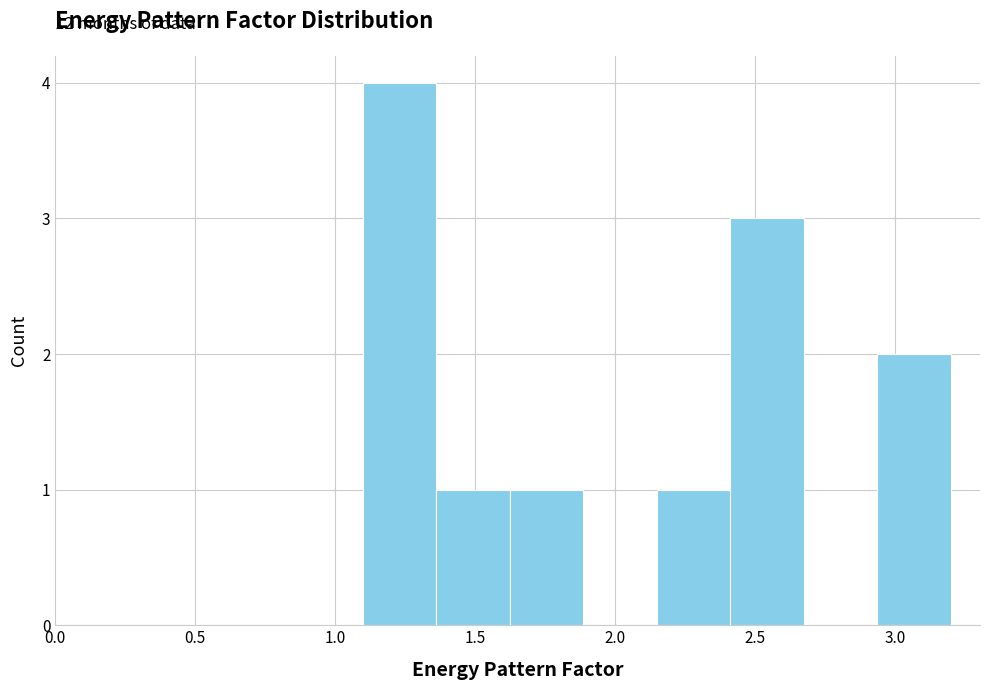

Over which range of the x-axis is the bar tallest?

1.10 to 1.35